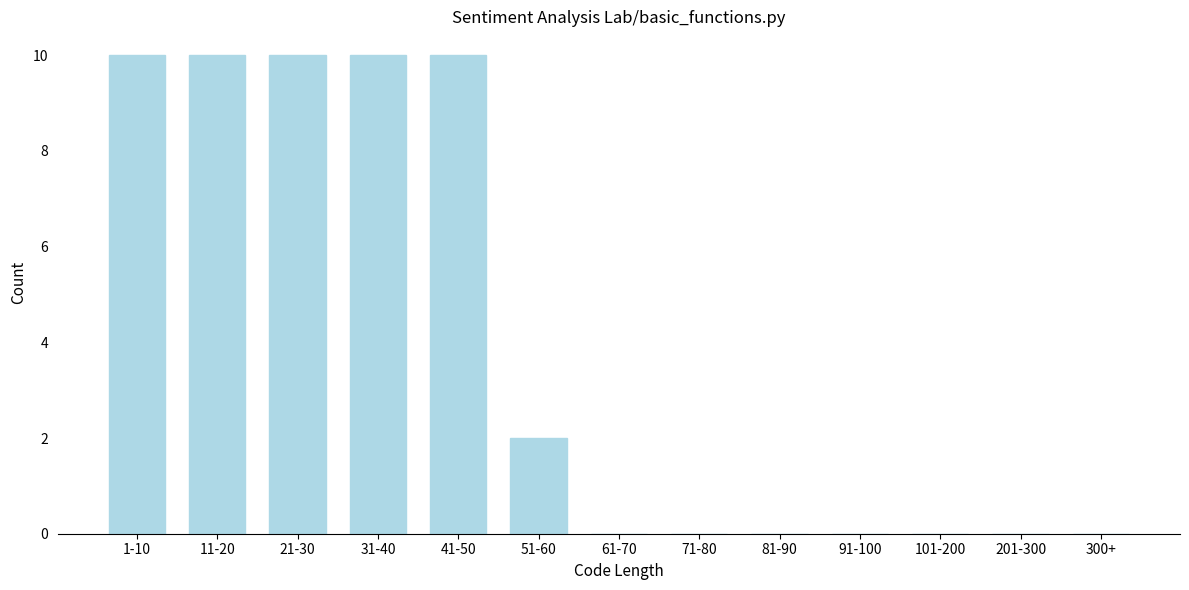

Reading right to left, transcribe all the data shown in this chart.

300+=0	201-300=0	101-200=0	91-100=0	81-90=0	71-80=0	61-70=0	51-60=2	41-50=10	31-40=10	21-30=10	11-20=10	1-10=10